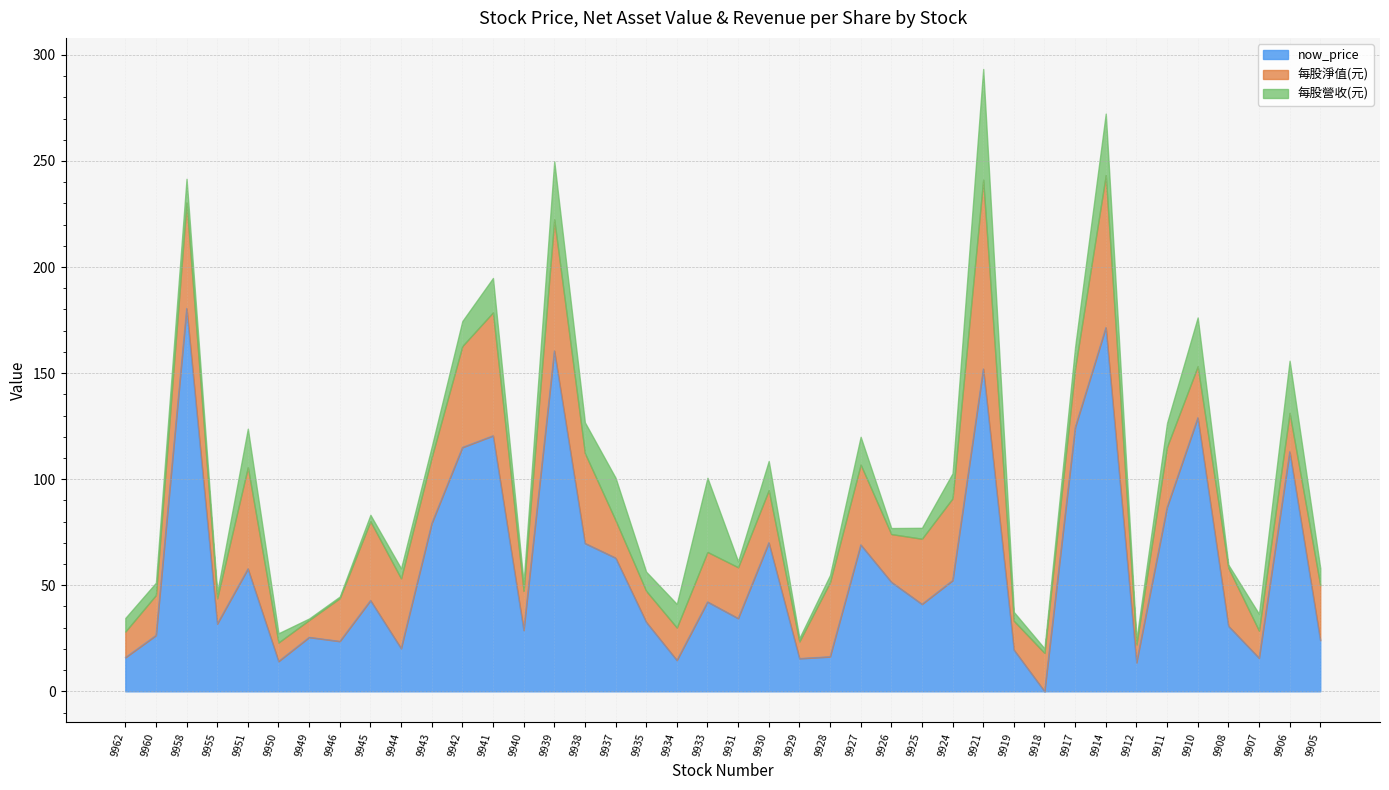

In 每股營收(元), how many points are lower than both neighbors (excluding endpoints)?

12